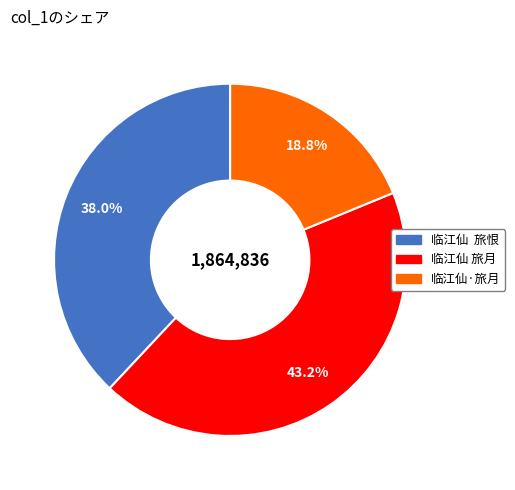

Is it true that 临江仙·旅月 is 19% of the pie?

True